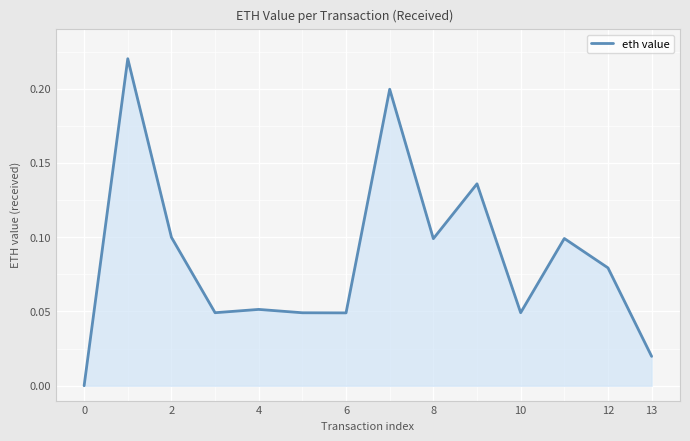

How many series are shown in this chart?

1